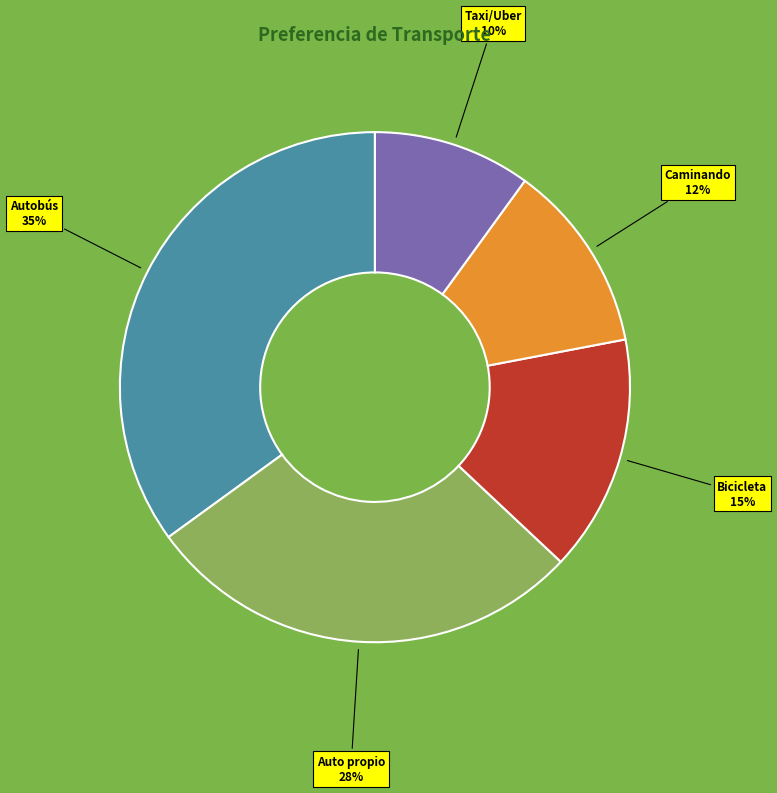

True or false: Auto propio accounts for 28% of the total.

True